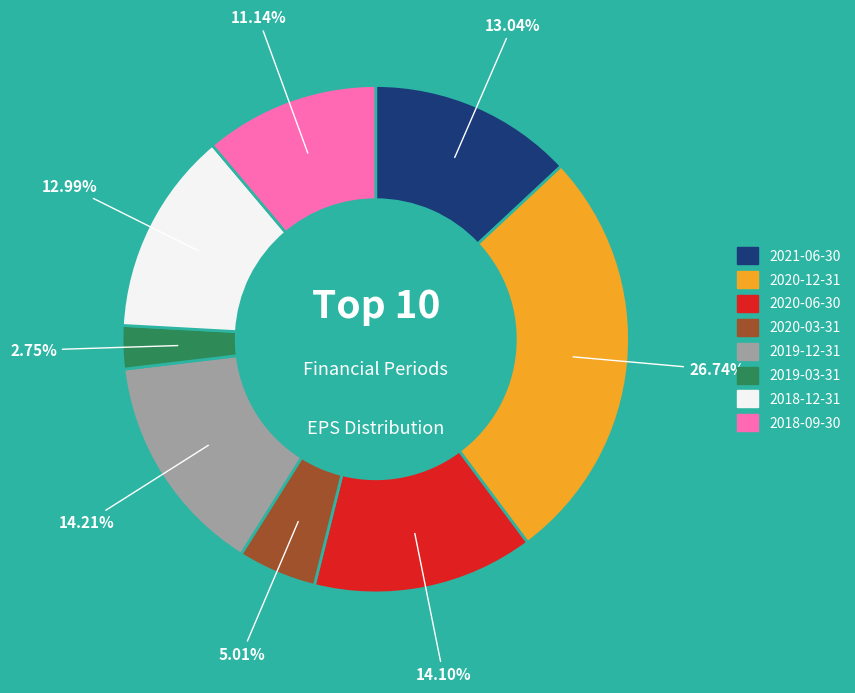

Count the number of slices in the pie.

8